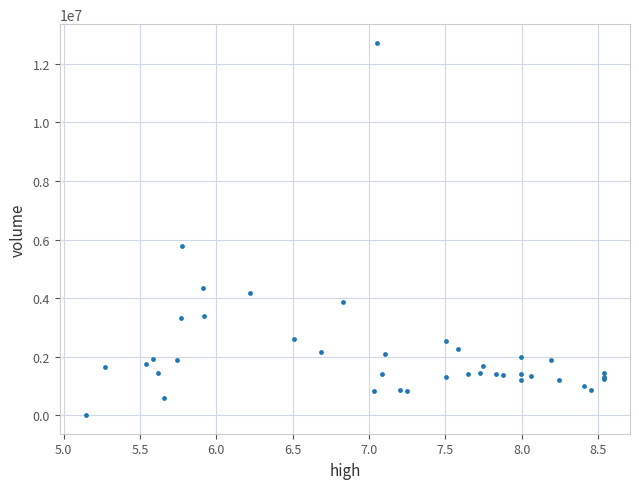

What Y value in the scatter plot is closest to 6361184?

5794443